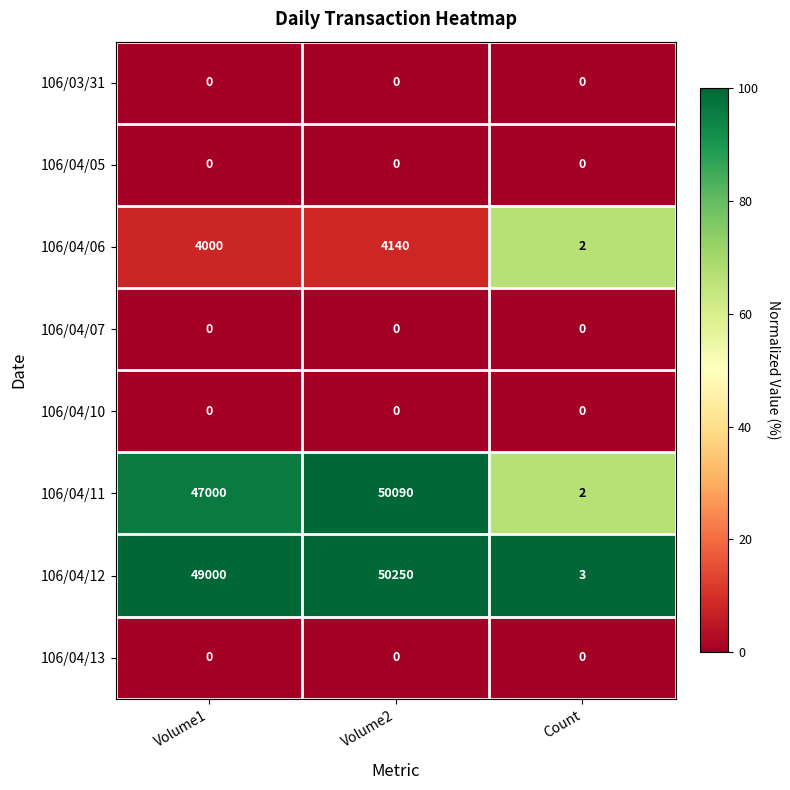

At which category is the sum across all series the highest?

Volume2